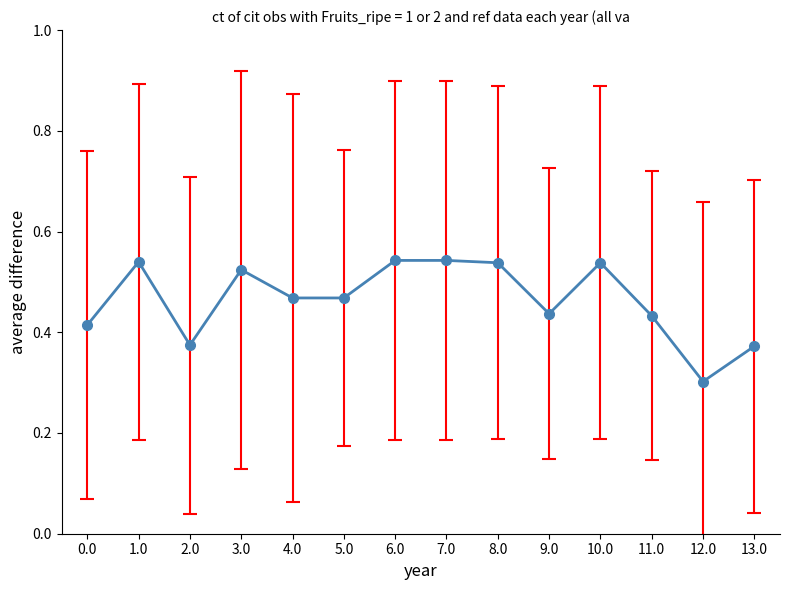

What is the smallest value displayed?

0.3